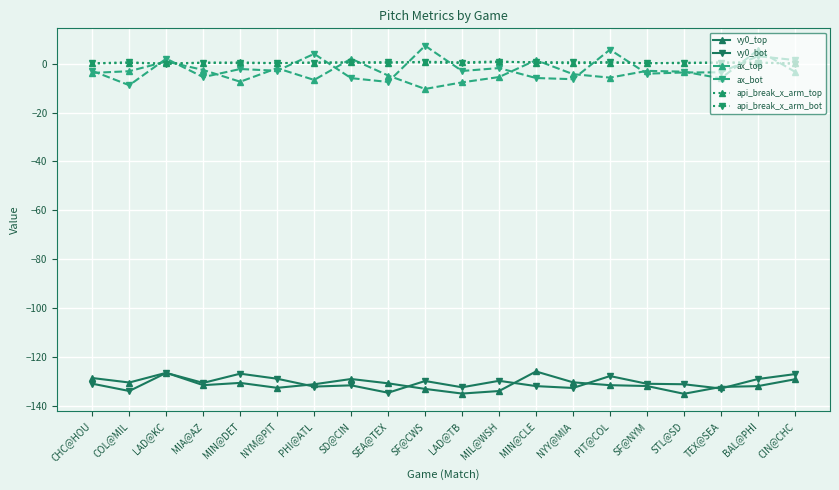

What value does the ax_top series have at LAD@TB?

-7.7